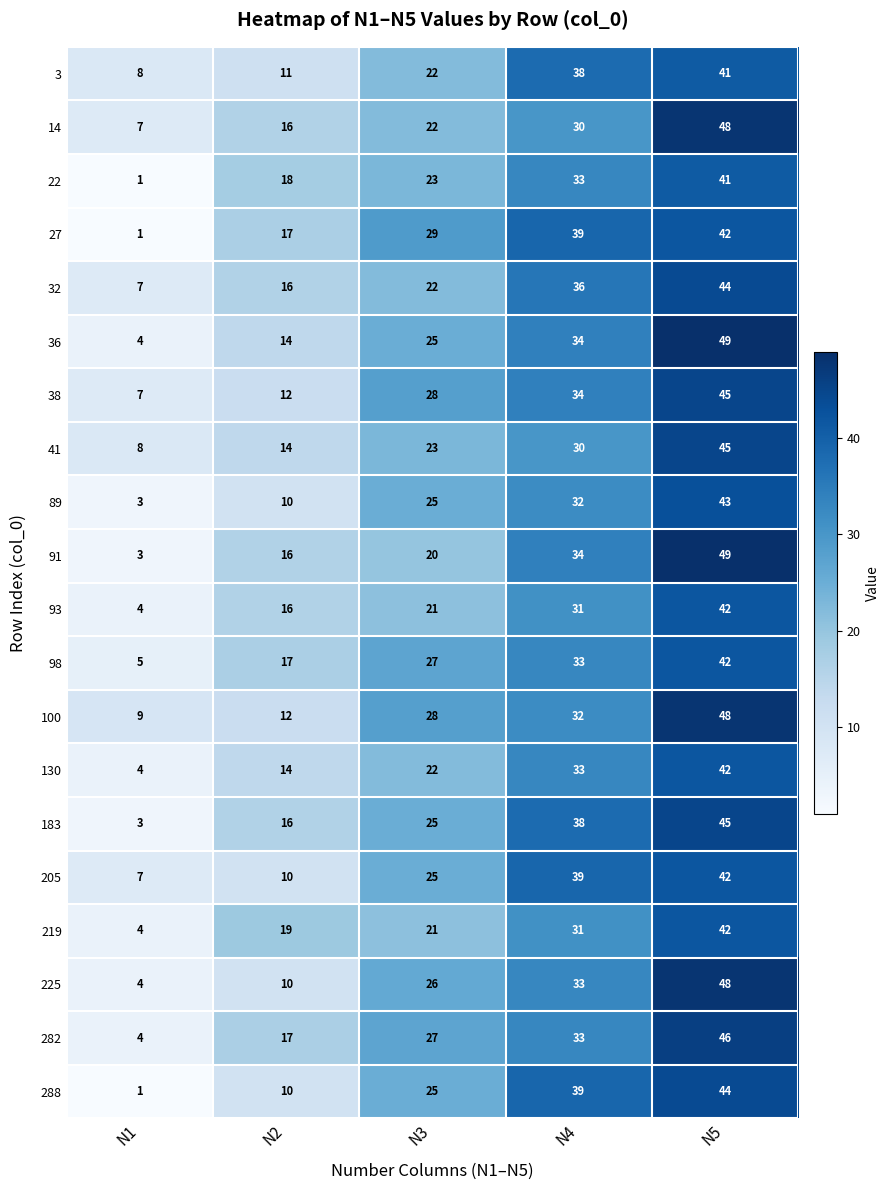

What is the difference between the 183 values at N2 and N1?

13